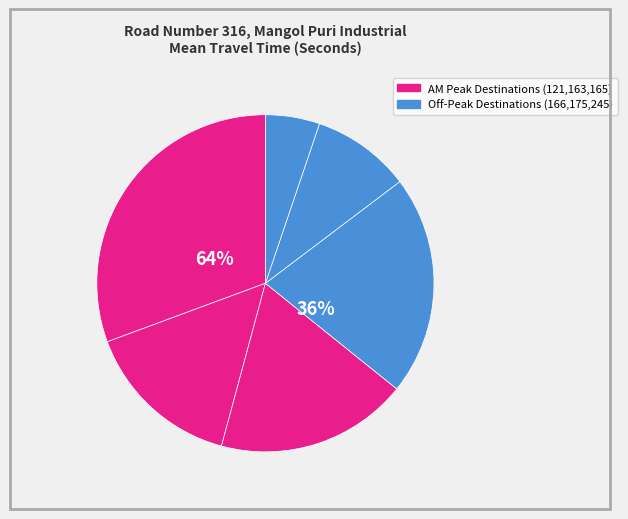

Which slice is the largest?

121